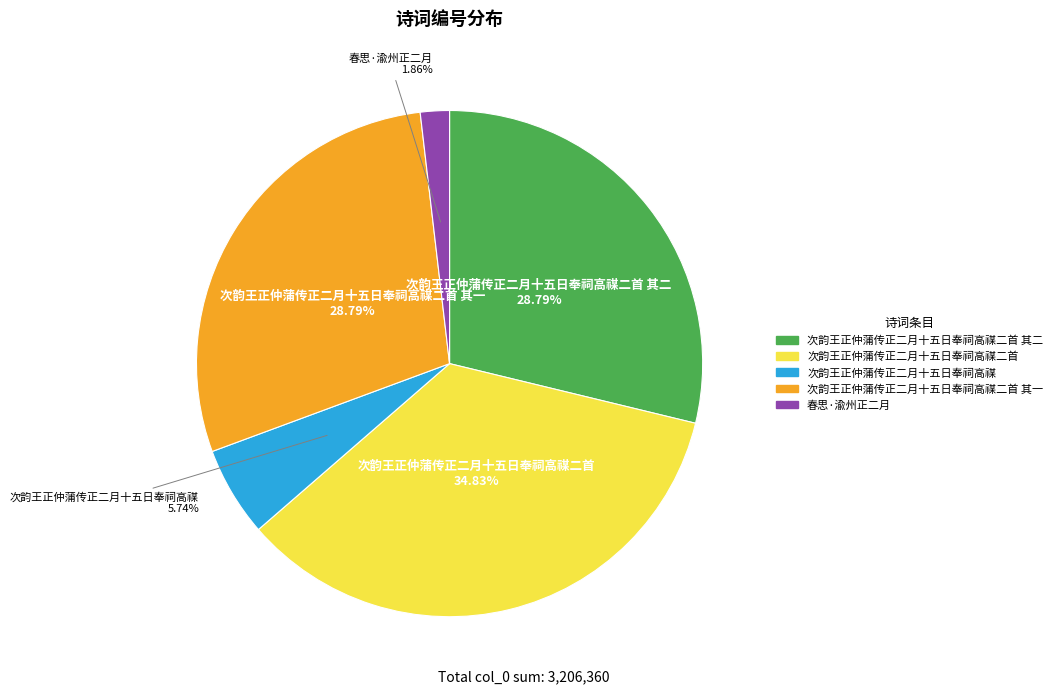

Is there any slice that represents more than half of the pie?

No